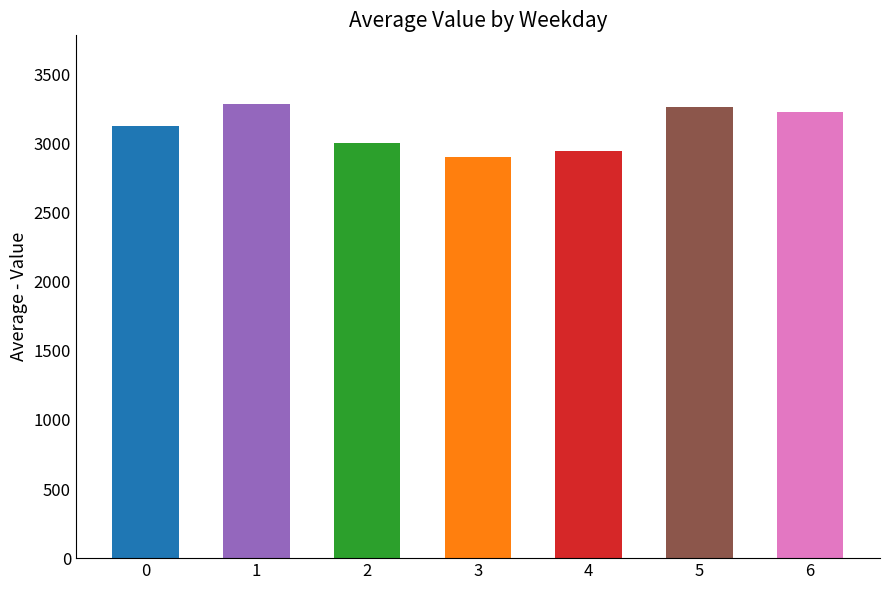

What value does the data have at 6?

3228.3